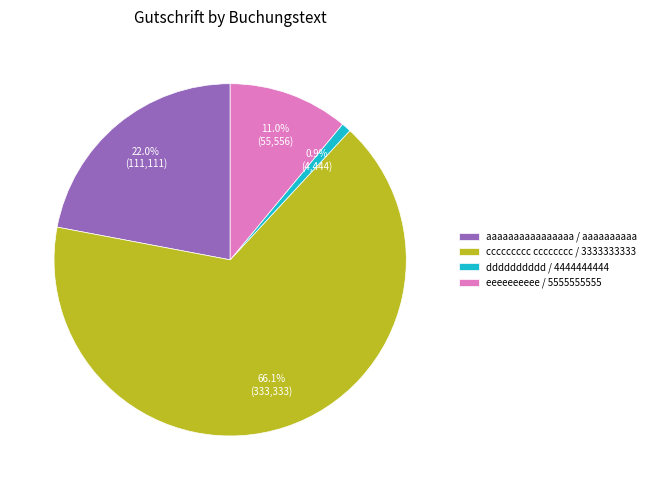

Which has a higher value, dddddddddd / 4444444444 or eeeeeeeeee / 5555555555?

eeeeeeeeee / 5555555555